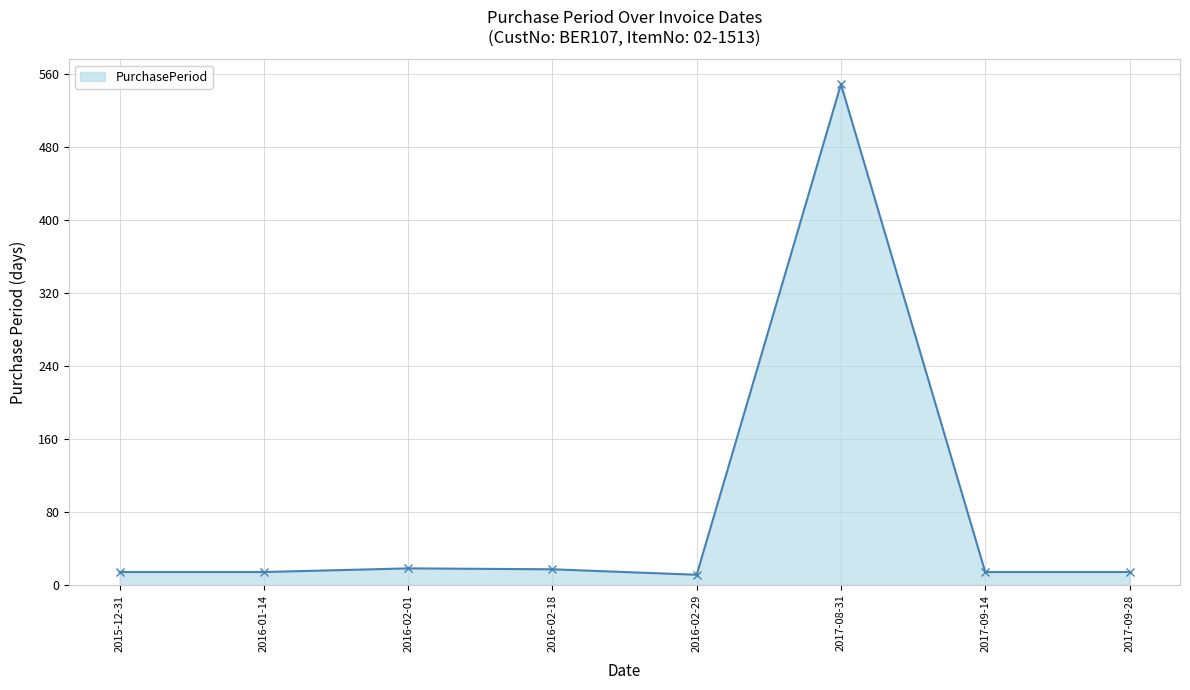

At which category does the chart reach its peak across all series?

2017-08-31